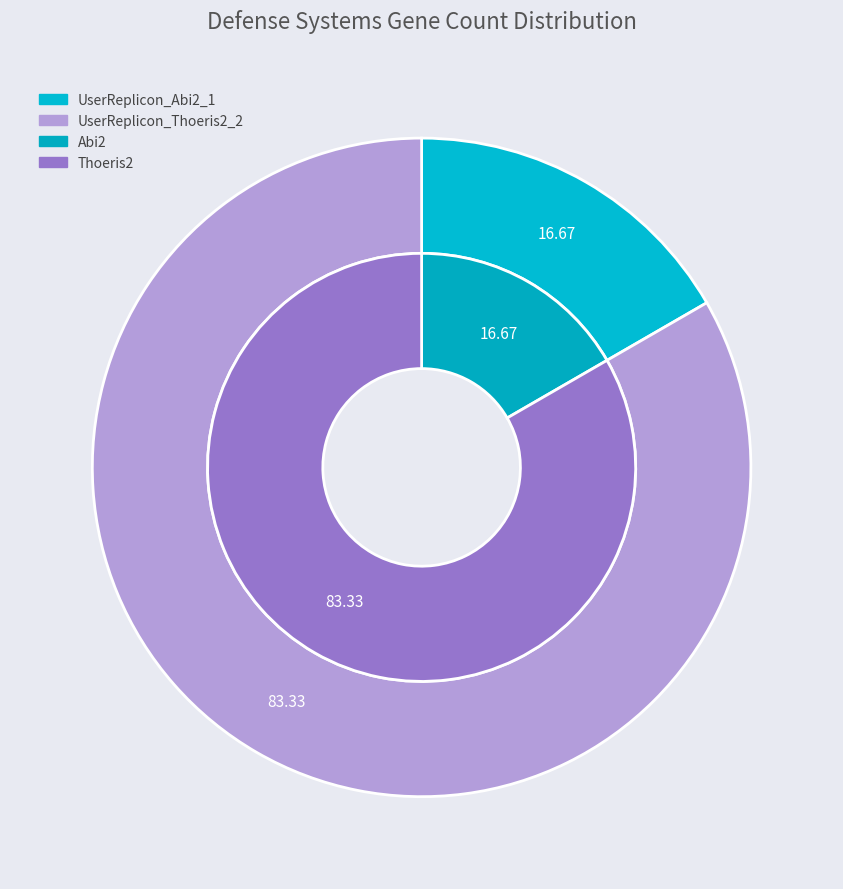

Rank the categories by value from lowest to highest.

UserReplicon_Abi2_1, UserReplicon_Thoeris2_2